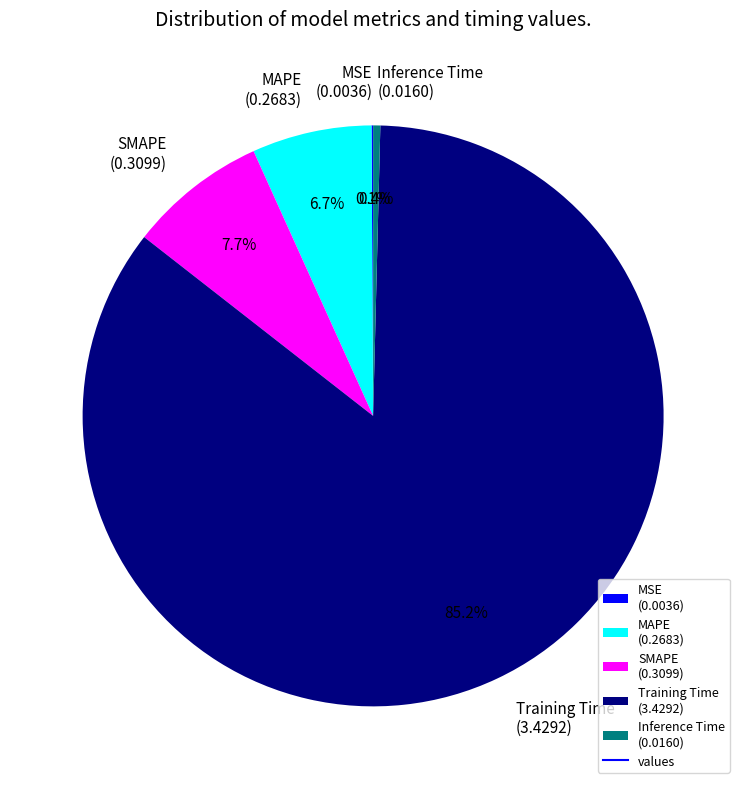

Combined, do SMAPE (0.3099) and Training Time (3.4292) account for over 50%?

Yes